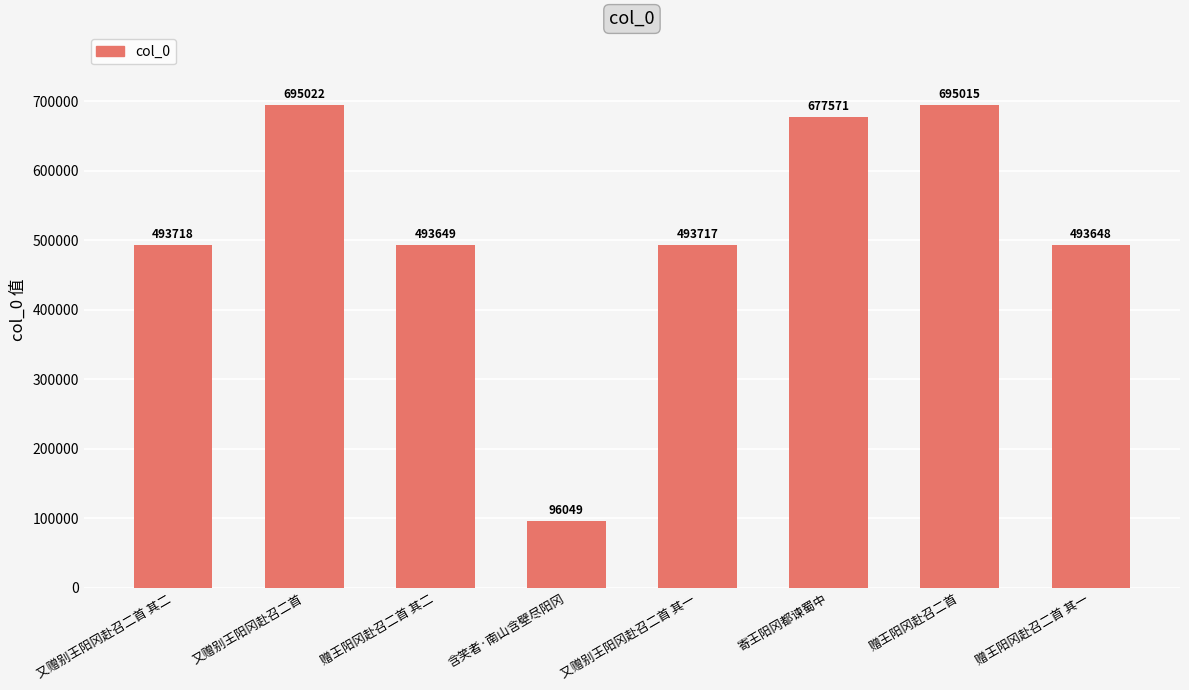

Reading right to left, list all the values displayed in this chart.

493648	695015	677571	493717	96049	493649	695022	493718